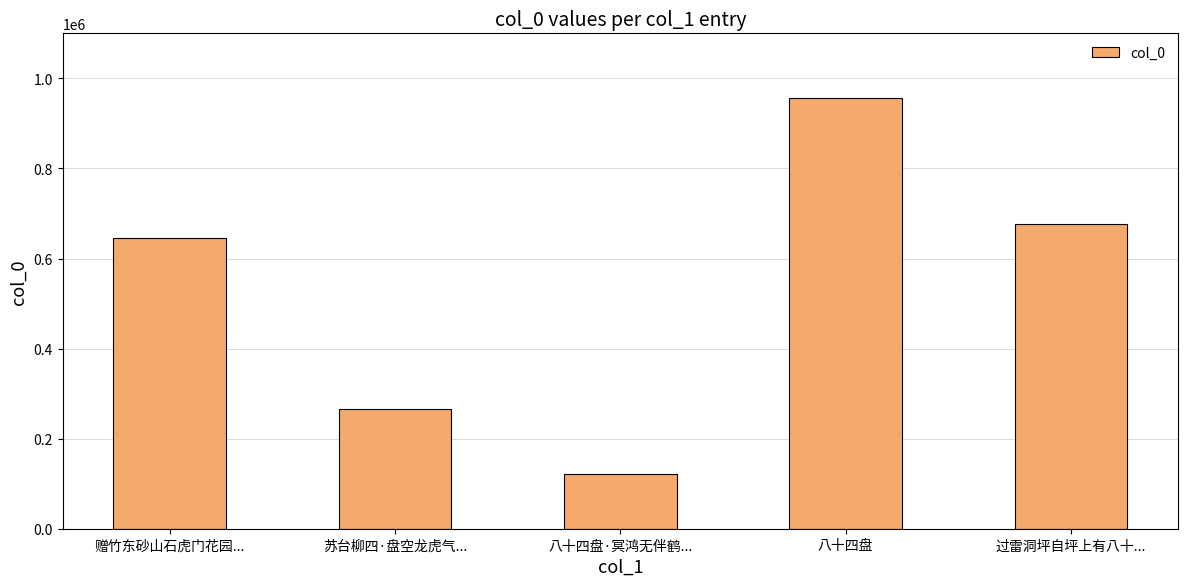

Reading left to right, list all the values displayed in this chart.

644960	264775	122357	956328	677605